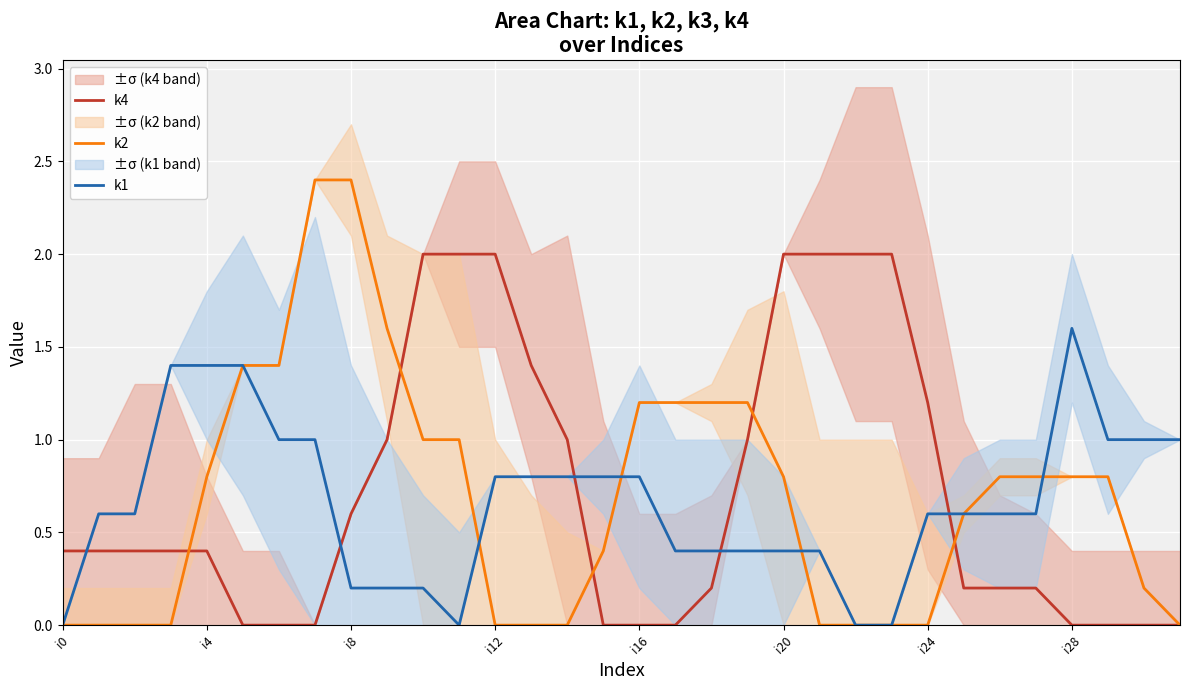

Read the k2 value at 11.

1.0